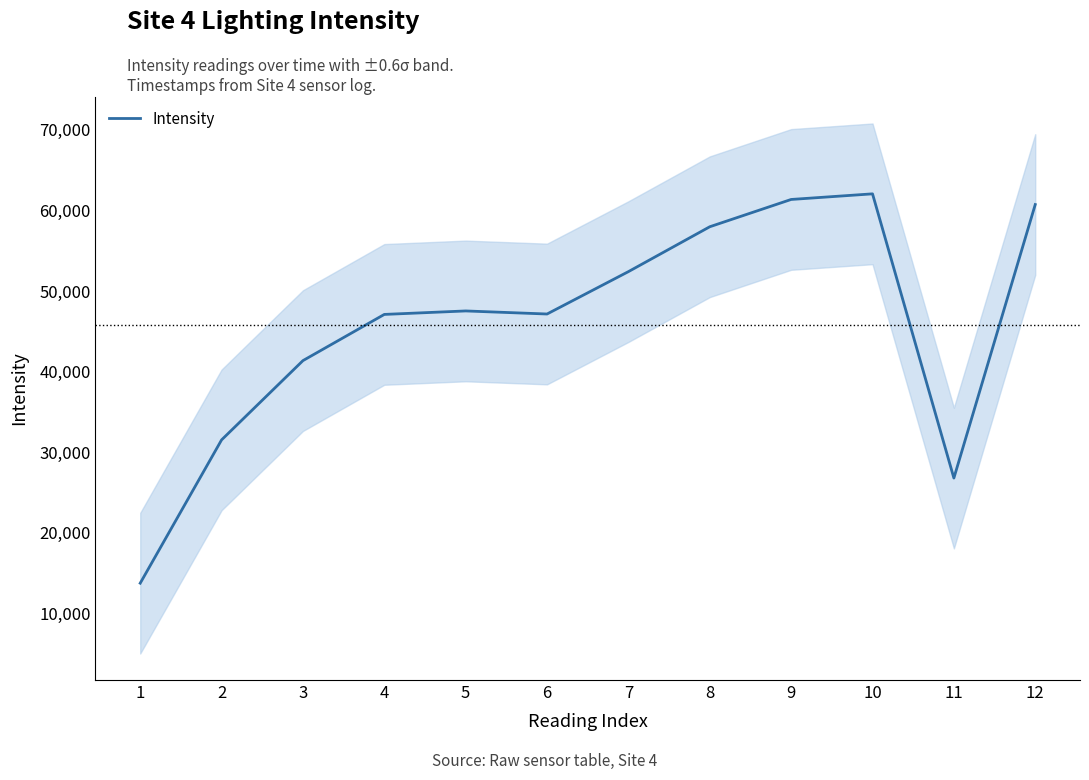

How many points are lower than both their immediate neighbors (excluding endpoints)?

2